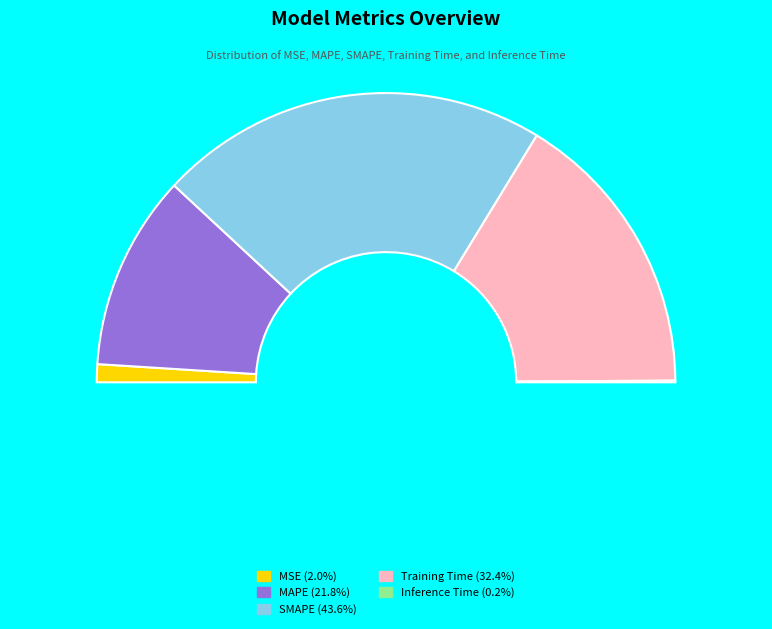

Count the number of slices in the pie.

5